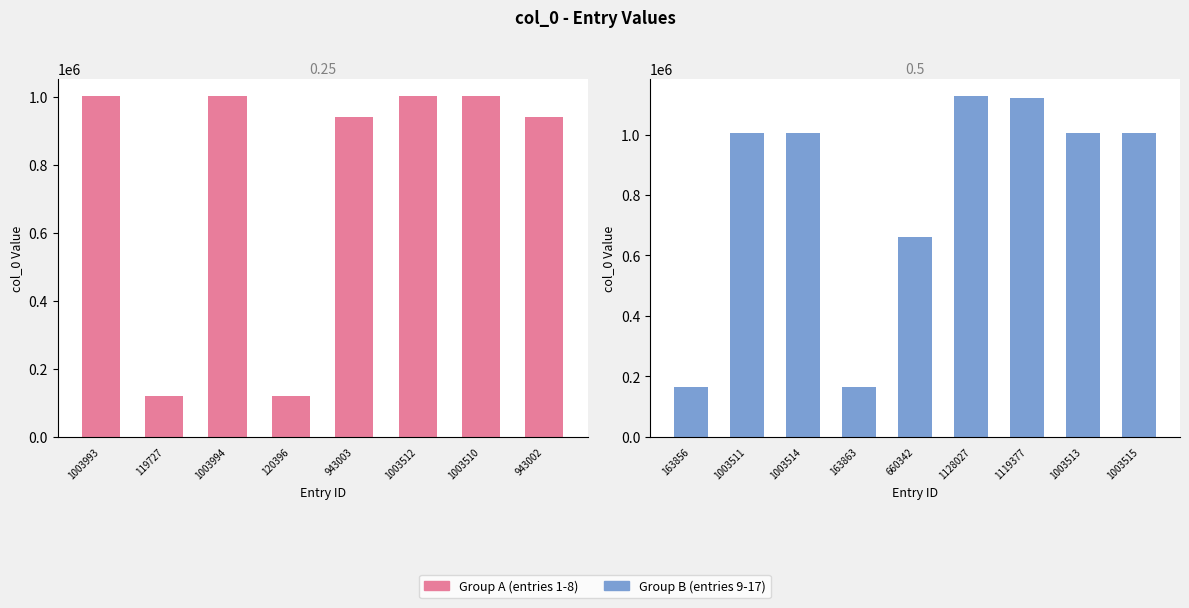

Does the chart contain any negative values?

No